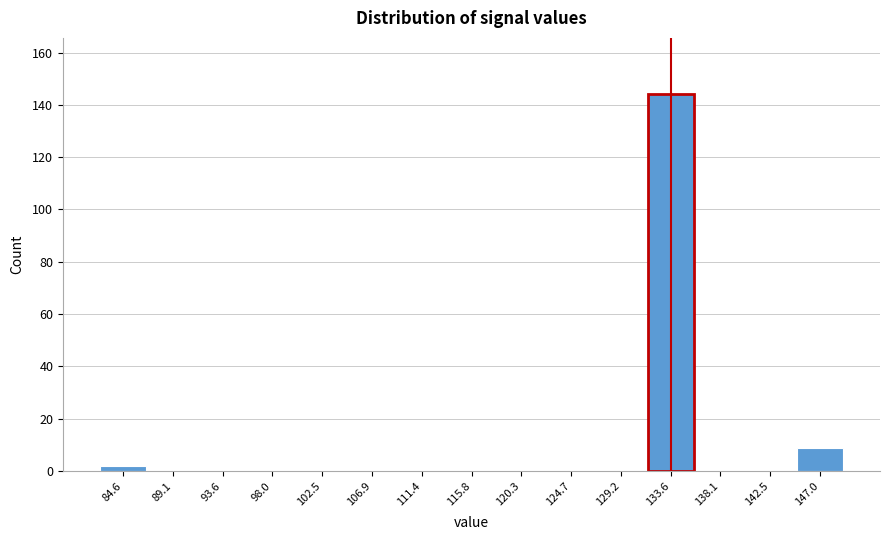

Reading left to right, transcribe this chart: for each bar, give the range it covers on the x-axis and its height. Neither the bar edges nor the heights are printed on the chart, so give them approximately, as read against the axes.

82.5 to 87.0: 2
87.0 to 91.5: 0
91.5 to 96.0: 0
96.0 to 100.0: 0
100.0 to 104.5: 0
104.5 to 109.0: 0
109.0 to 113.5: 0
113.5 to 118.0: 0
118.0 to 122.5: 0
122.5 to 127.0: 0
127.0 to 131.5: 0
131.5 to 136.0: 144
136.0 to 140.5: 0
140.5 to 145.0: 0
145.0 to 149.0: 10